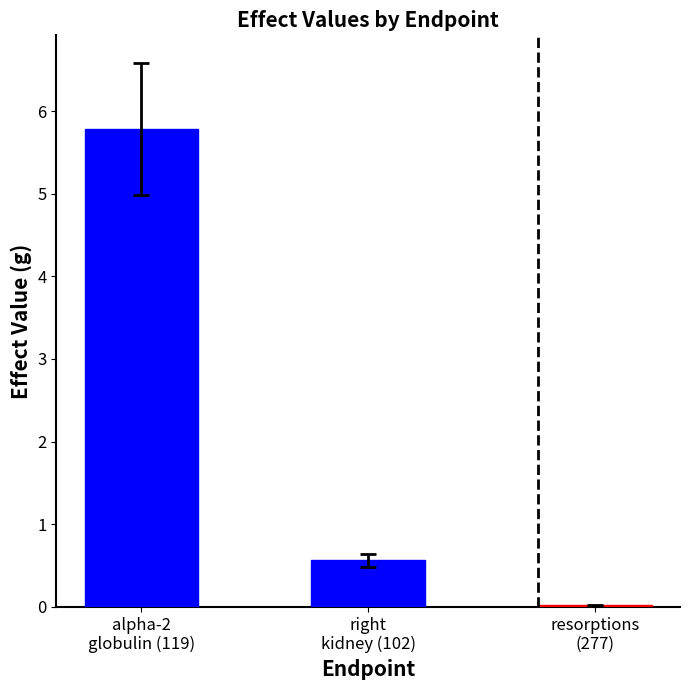

What is the sum of all values?

6.4